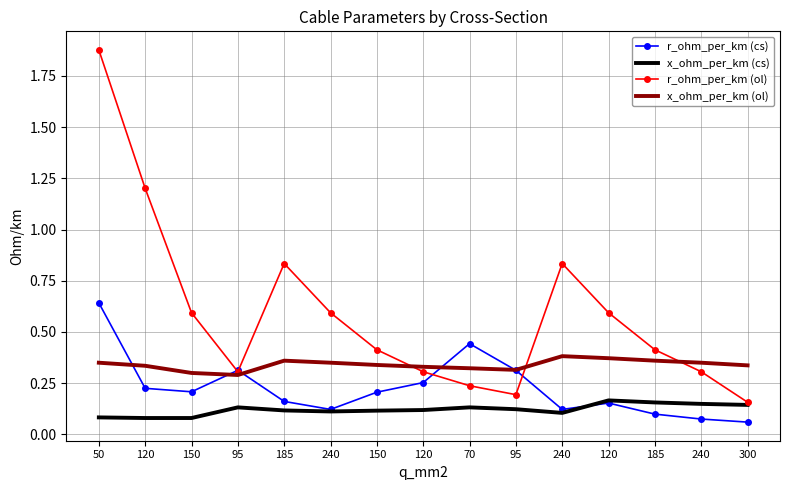

What are all the series names shown in the legend?

r_ohm_per_km (cs), x_ohm_per_km (cs), r_ohm_per_km (ol), x_ohm_per_km (ol)